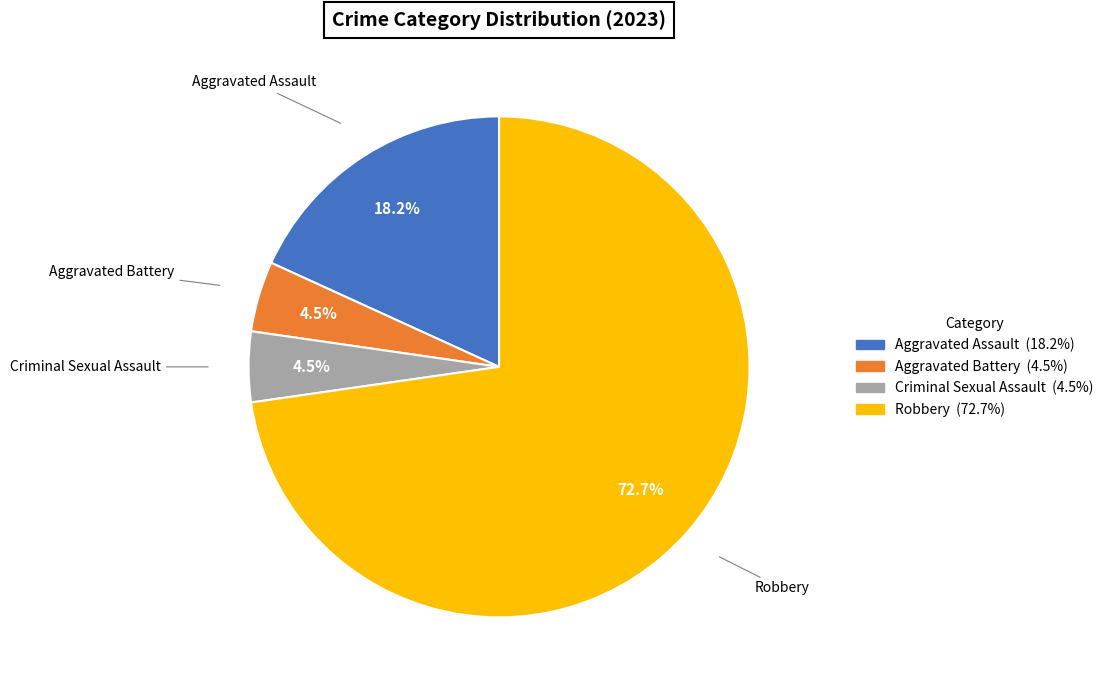

Do Robbery and Aggravated Battery together represent more than half of the pie?

Yes